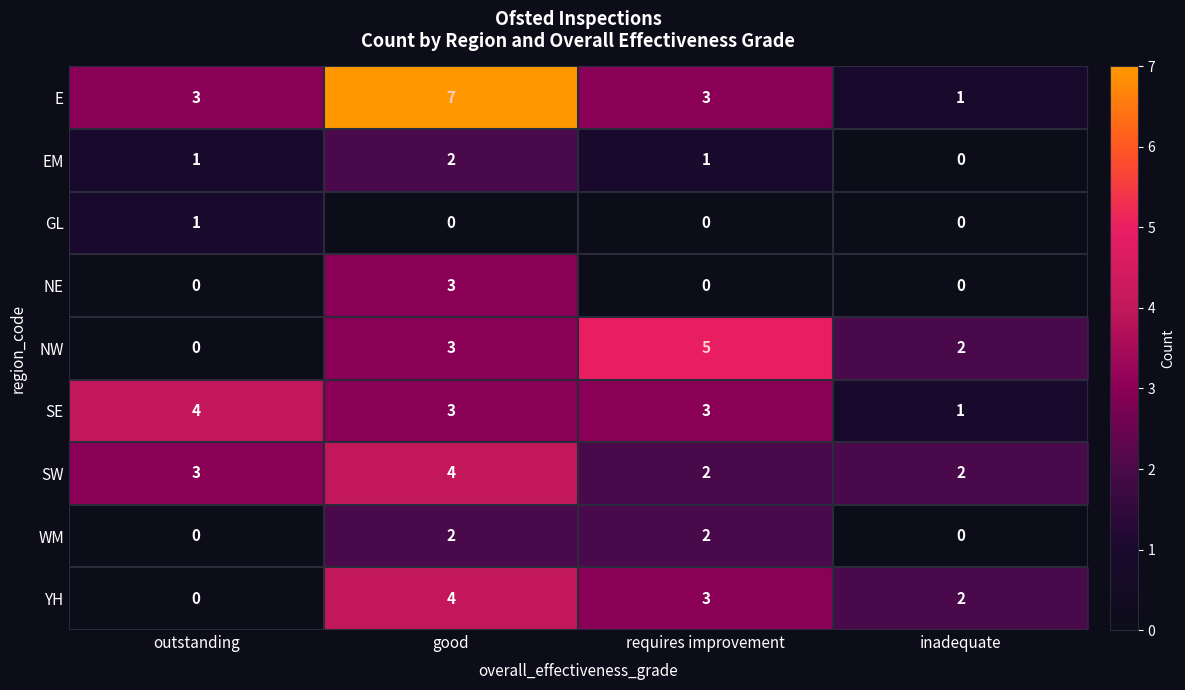

What is the greatest value displayed?

7